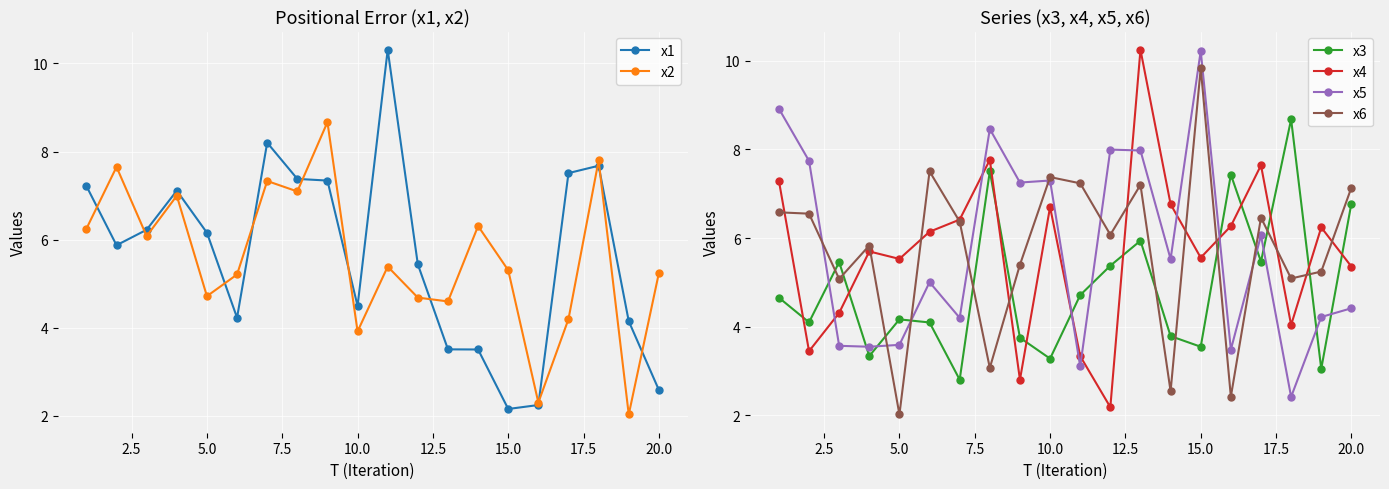

True or false: x2 has more than 2 points higher than both neighbors.

True